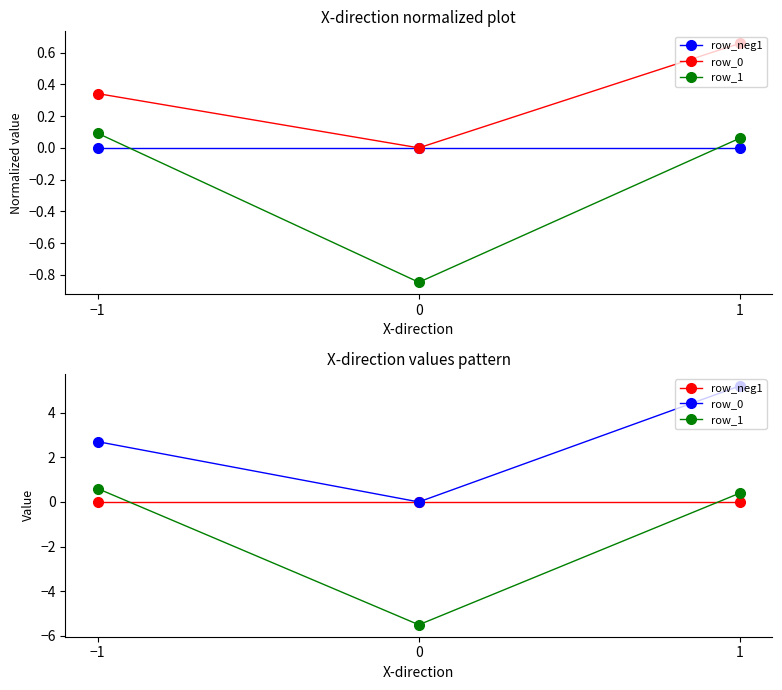

List the series in order of their peak value, highest first.

row_0, row_1, row_neg1